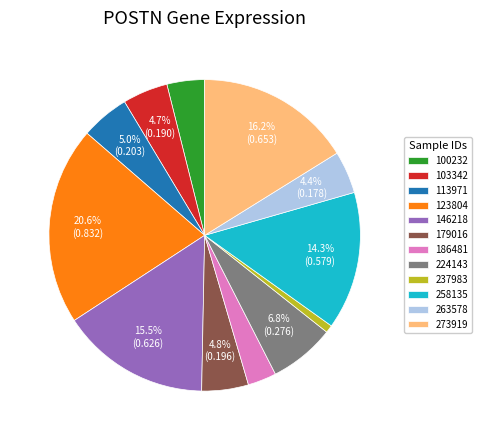

To the nearest percent, what is the average slice percentage?

8%